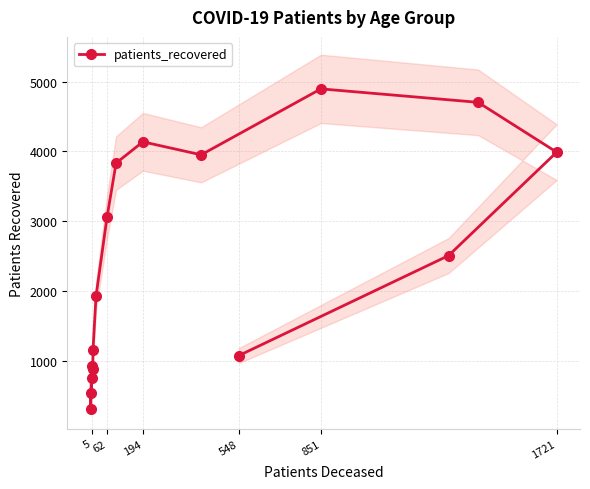

True or false: patients_recovered has a value of 6478 at 1721.

False